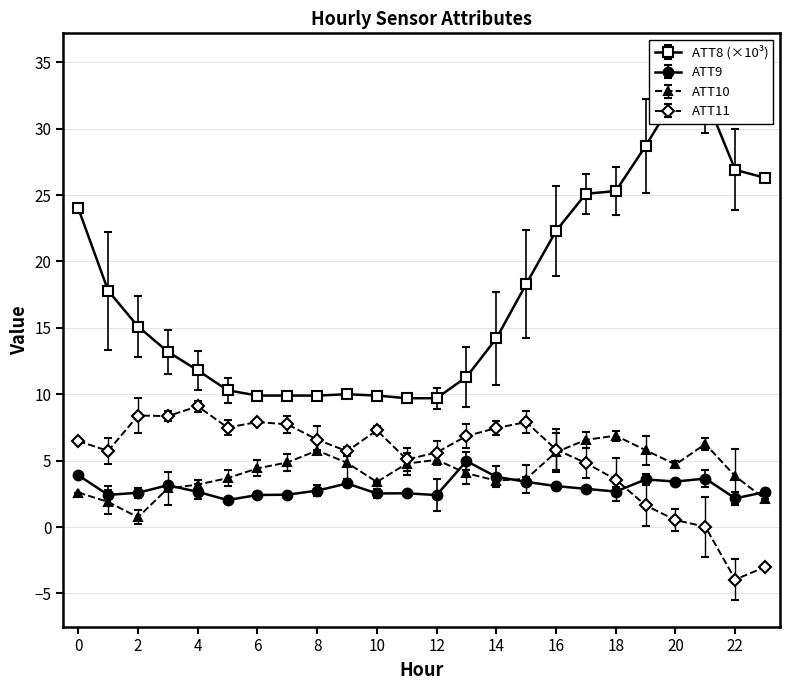

Reading left to right, extract all data points from this chart.

ATT8: 0=24.0	1=17.8	2=15.1	3=13.2	4=11.8	5=10.3	6=9.9	7=9.9	8=9.9	9=10.0	10=9.9	11=9.7	12=9.7	13=11.3	14=14.2	15=18.3	16=22.3	17=25.1	18=25.3	19=28.7	20=32.4	21=32.4	22=26.9	23=26.3
ATT9: 0=3.9	1=2.4	2=2.6	3=3.1	4=2.7	5=2.0	6=2.4	7=2.4	8=2.7	9=3.3	10=2.5	11=2.5	12=2.4	13=5.0	14=3.8	15=3.4	16=3.1	17=2.9	18=2.7	19=3.6	20=3.4	21=3.6	22=2.2	23=2.6
ATT10: 0=2.6	1=1.9	2=0.7	3=2.9	4=3.2	5=3.7	6=4.4	7=4.9	8=5.8	9=4.8	10=3.4	11=4.8	12=5.1	13=4.0	14=3.5	15=3.6	16=5.6	17=6.6	18=6.9	19=5.8	20=4.7	21=6.3	22=3.8	23=2.1
ATT11: 0=6.5	1=5.7	2=8.4	3=8.4	4=9.1	5=7.5	6=7.9	7=7.7	8=6.6	9=5.7	10=7.3	11=5.1	12=5.6	13=6.9	14=7.5	15=7.9	16=5.8	17=4.8	18=3.6	19=1.6	20=0.5	21=0.0	22=-4.0	23=-3.0